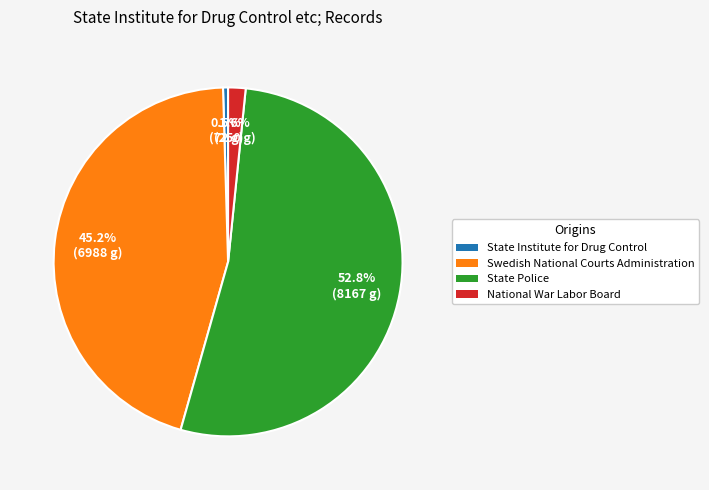

Does State Police represent more than half of the total?

Yes